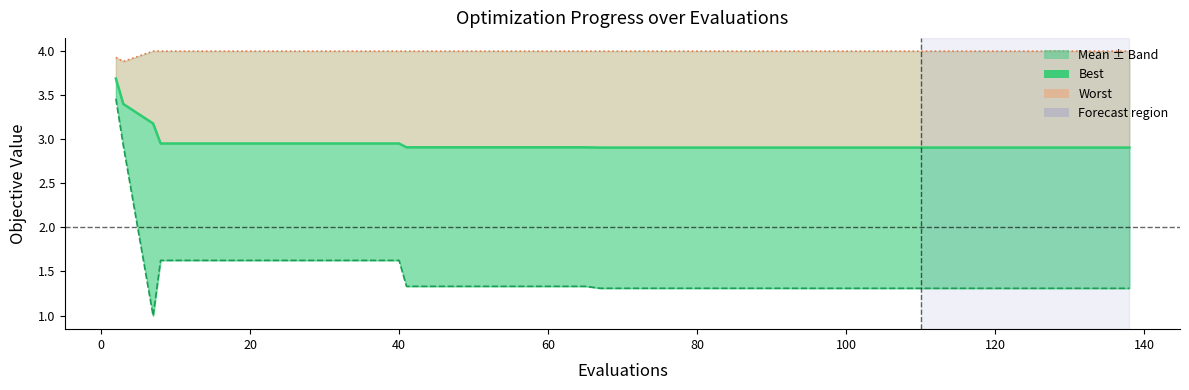

Reading left to right, extract all data points from this chart.

mean: 3.7	3.4	3.2	3.0	3.0	3.0	3.0	3.0	3.0	3.0	3.0	3.0	2.9	2.9	2.9	2.9	2.9	2.9	2.9	2.9	2.9	2.9	2.9	2.9	2.9	2.9	2.9	2.9	2.9	2.9	2.9	2.9	2.9	2.9	2.9	2.9	2.9	2.9	2.9	2.9
best: 3.5	2.9	1.0	1.6	1.6	1.6	1.6	1.6	1.6	1.6	1.6	1.6	1.3	1.3	1.3	1.3	1.3	1.3	1.3	1.3	1.3	1.3	1.3	1.3	1.3	1.3	1.3	1.3	1.3	1.3	1.3	1.3	1.3	1.3	1.3	1.3	1.3	1.3	1.3	1.3
worst: 3.9	3.9	4.0	4.0	4.0	4.0	4.0	4.0	4.0	4.0	4.0	4.0	4.0	4.0	4.0	4.0	4.0	4.0	4.0	4.0	4.0	4.0	4.0	4.0	4.0	4.0	4.0	4.0	4.0	4.0	4.0	4.0	4.0	4.0	4.0	4.0	4.0	4.0	4.0	4.0